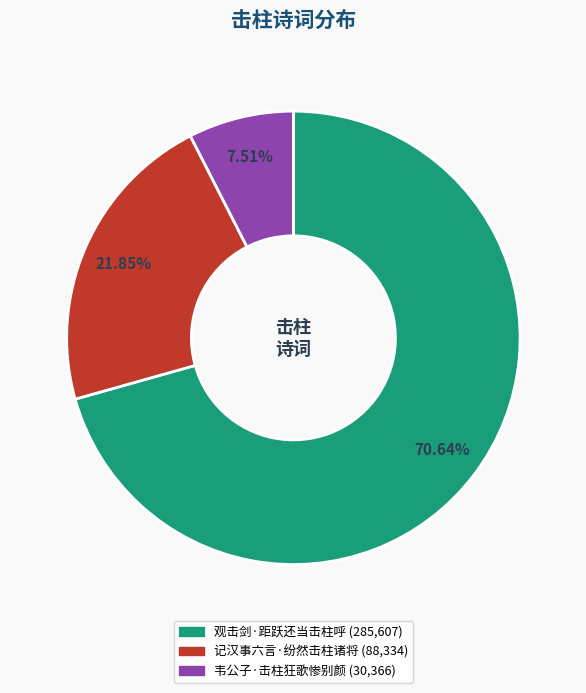

What percentage is the 韦公子·击柱狂歌惨别颜 slice, to the nearest percent?

8%